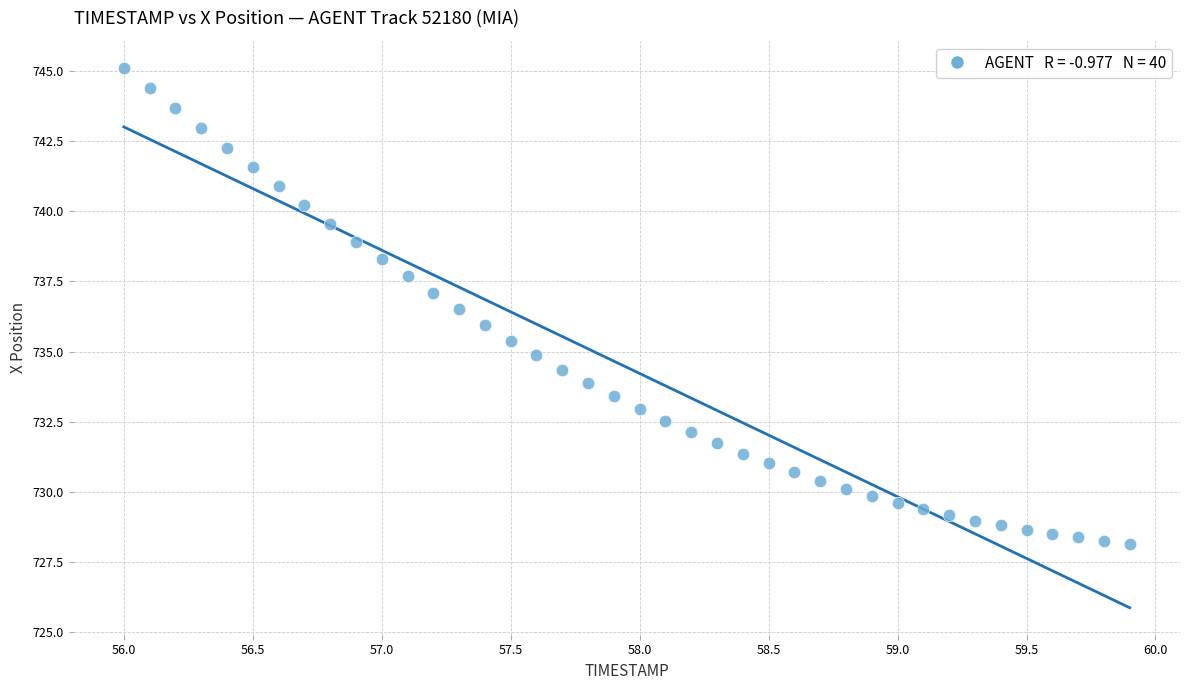

What is the range of Y values (max minus min)?

17.0